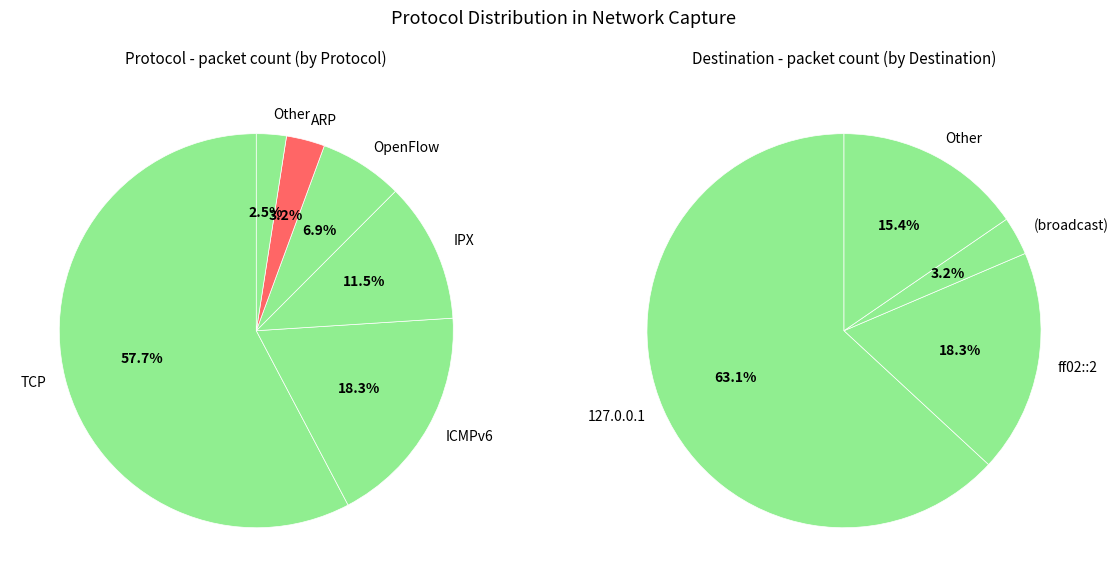

The Other slice represents 15% of the pie. True or false?

False